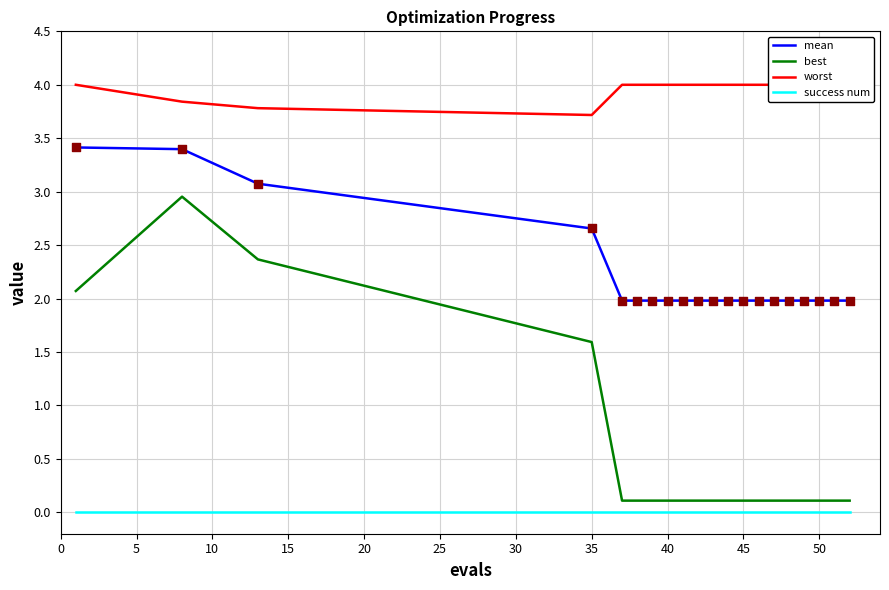

What are all the series names shown in the legend?

mean, best, worst, success num